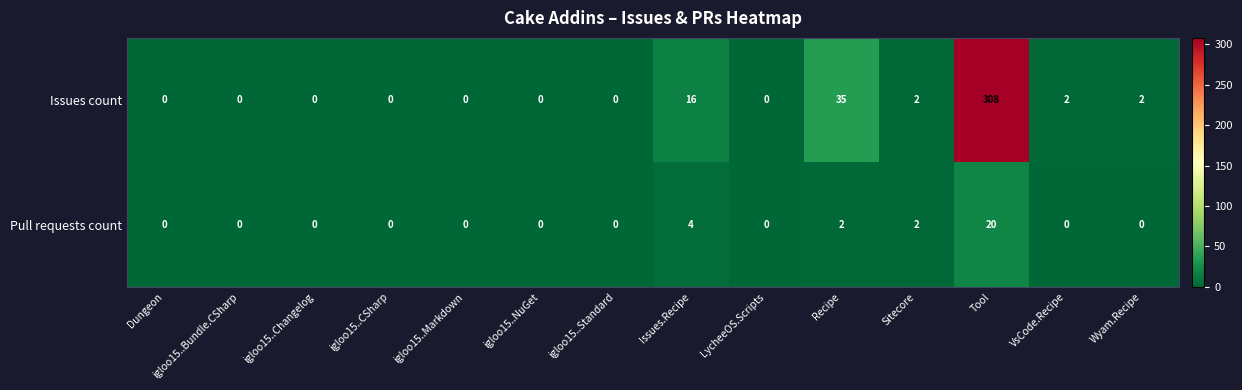

What is the difference between the Pull requests count values at Tool and igloo15..NuGet?

20